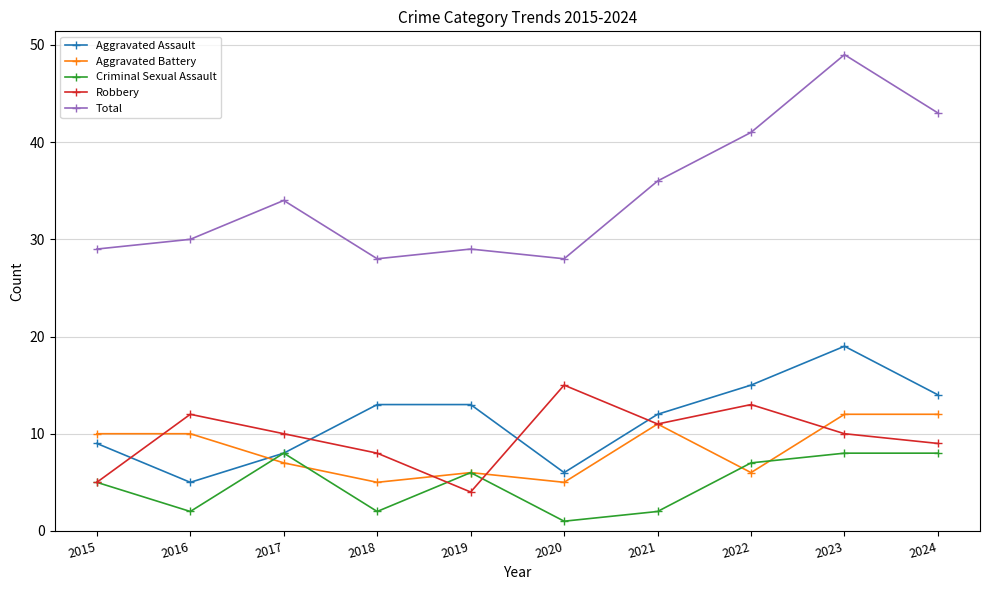

How many interior local valleys does the Criminal Sexual Assault series have?

3